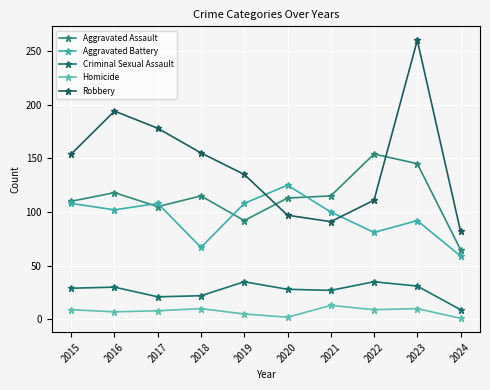

How many categories are shown in the chart?

10